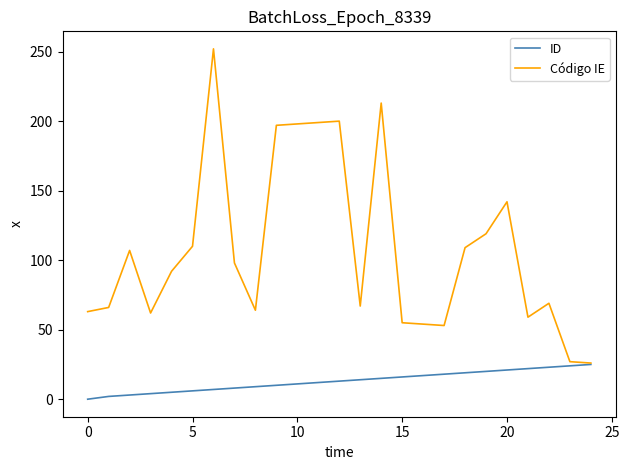

Which series has the largest total across all categories?

Código IE